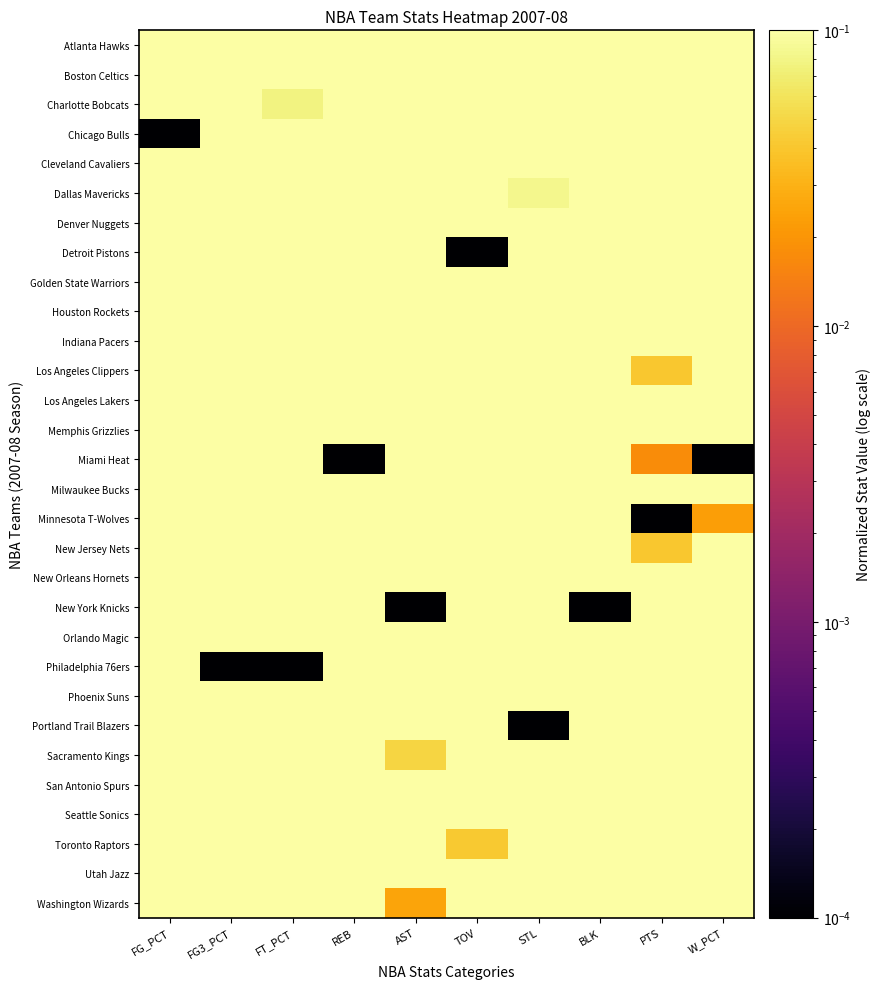

Which category has the lowest value across all series?

FG_PCT